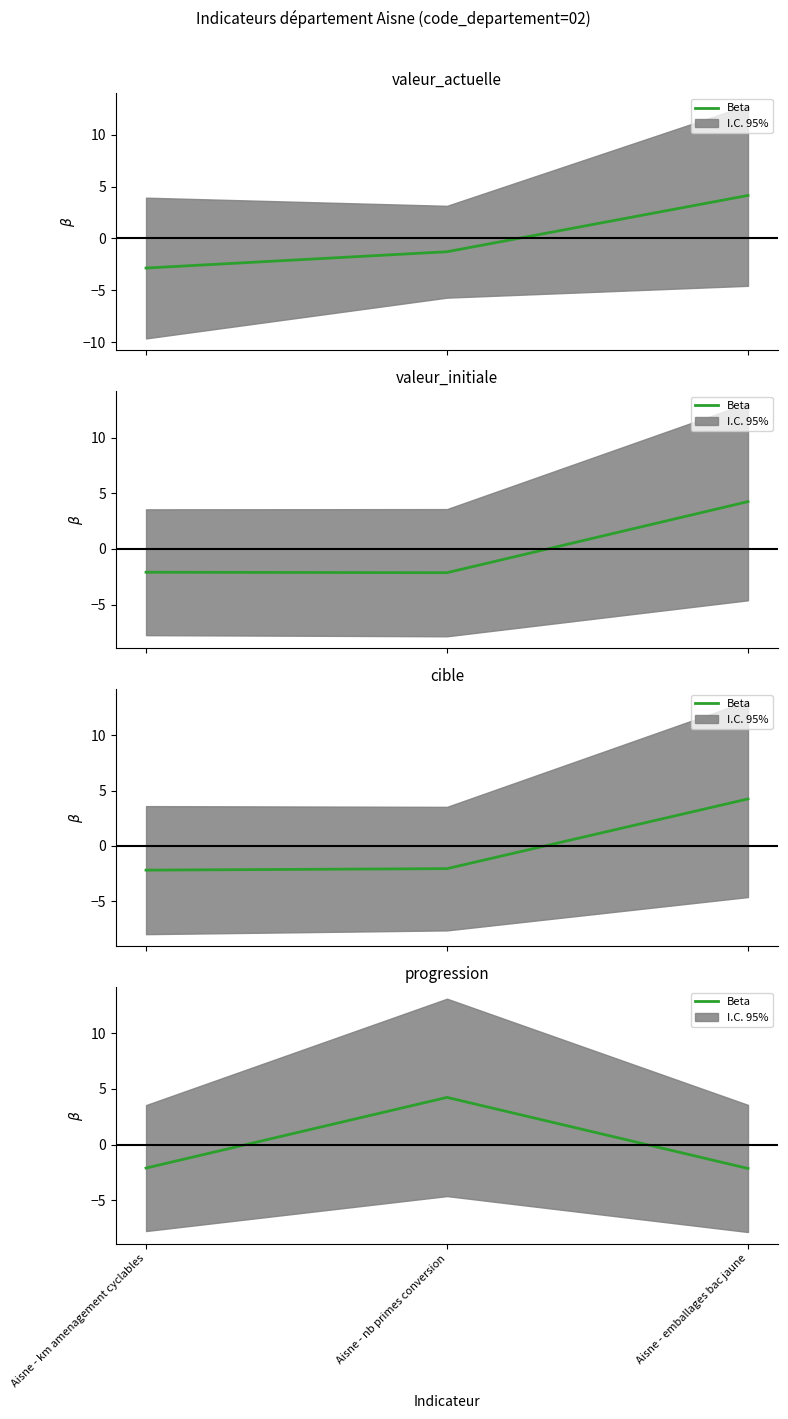

The value at Aisne - emballages bac jaune is -2.1. True or false?

True